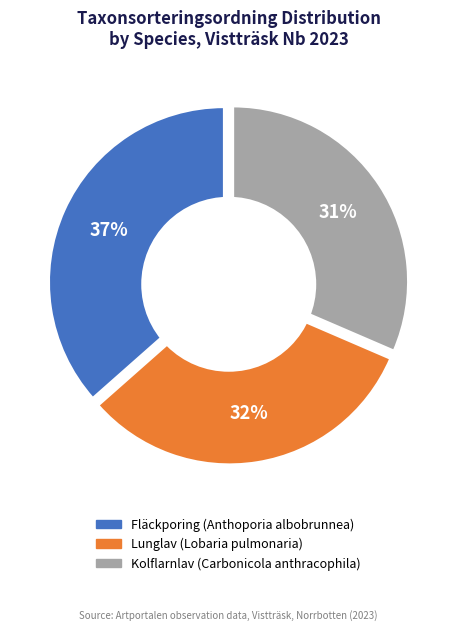

Combined, do Fläckporing (89646) and Lunglav (78578) account for over 50%?

Yes